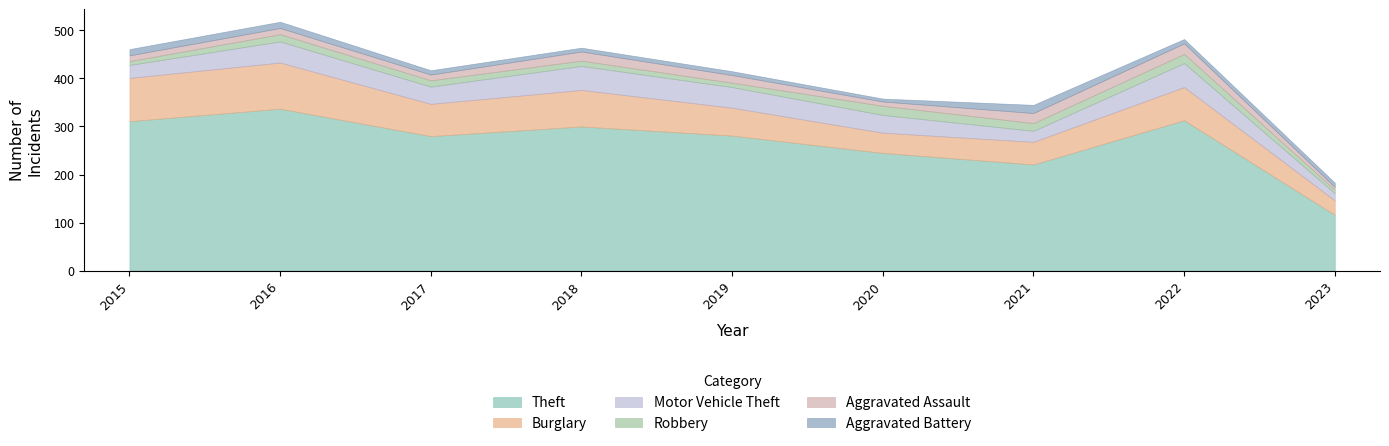

What is the difference between the second highest and minimum values in the Aggravated Battery series?

7